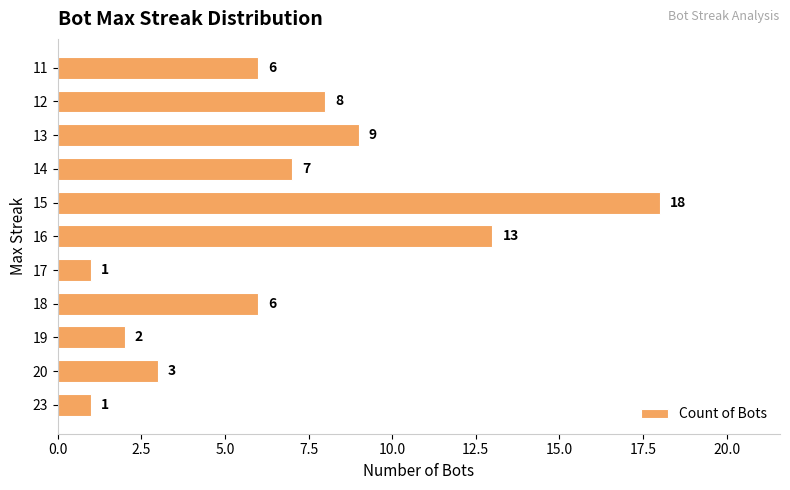

What is the greatest value displayed?

18